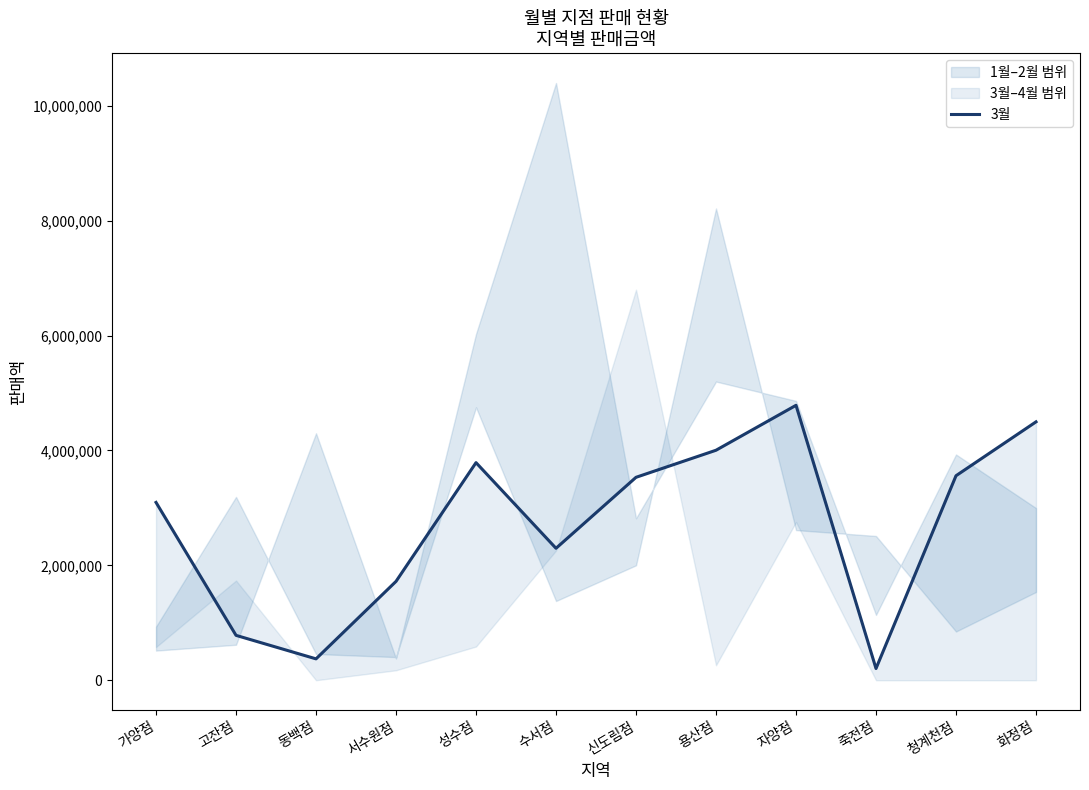

List the labels in order of value, largest first.

자양점, 화정점, 용산점, 성수점, 청계천점, 신도림점, 가양점, 수서점, 서수원점, 고잔점, 동백점, 죽전점